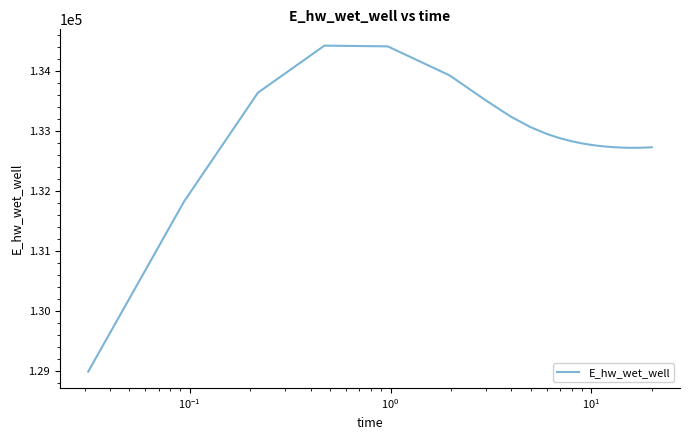

What is the difference between the maximum and minimum values?

5432.6